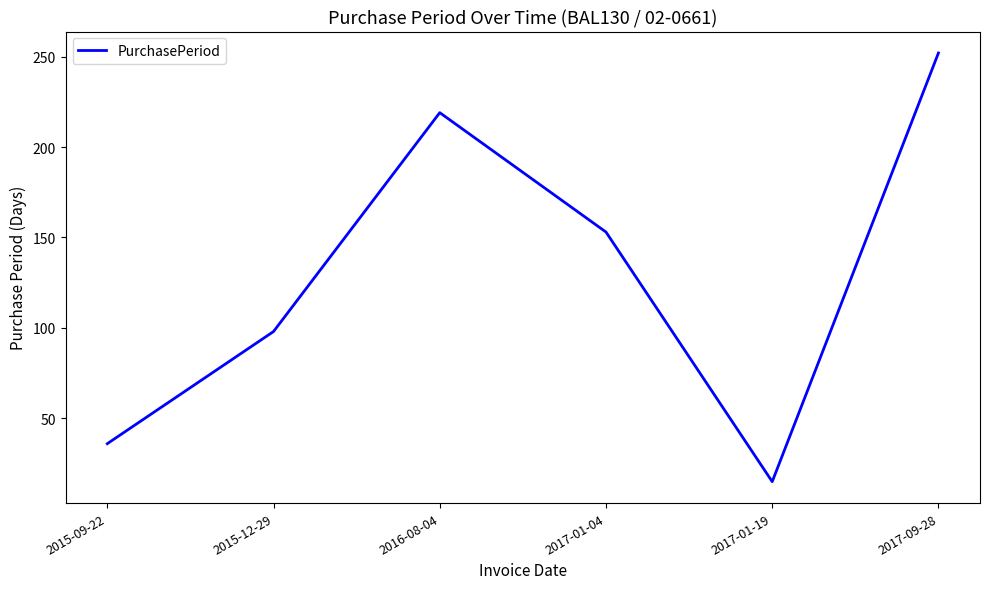

List the labels in order of value, smallest first.

2017-01-19, 2015-09-22, 2015-12-29, 2017-01-04, 2016-08-04, 2017-09-28